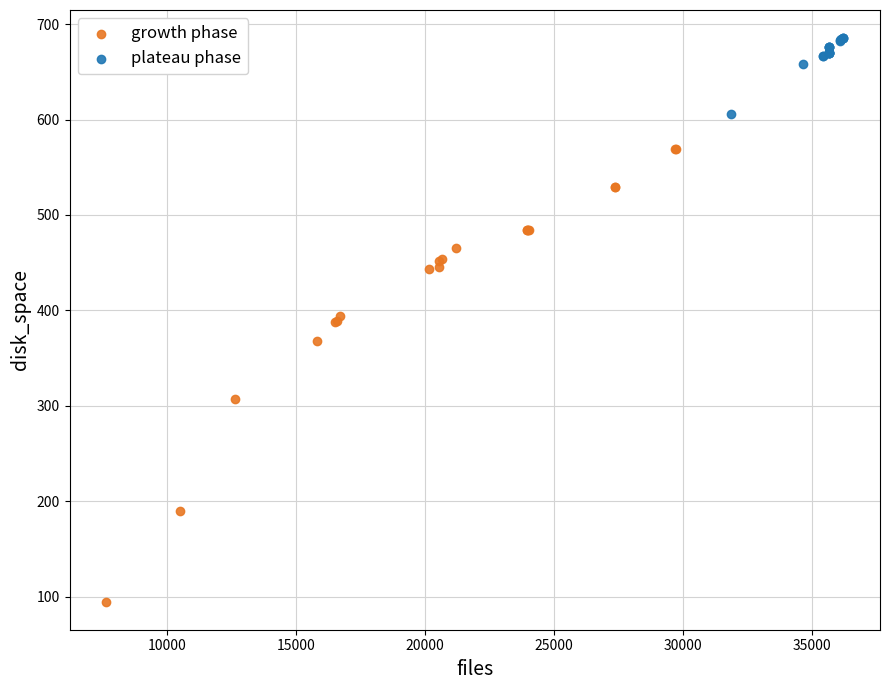

Which series has the largest Y range (max minus min)?

growth phase